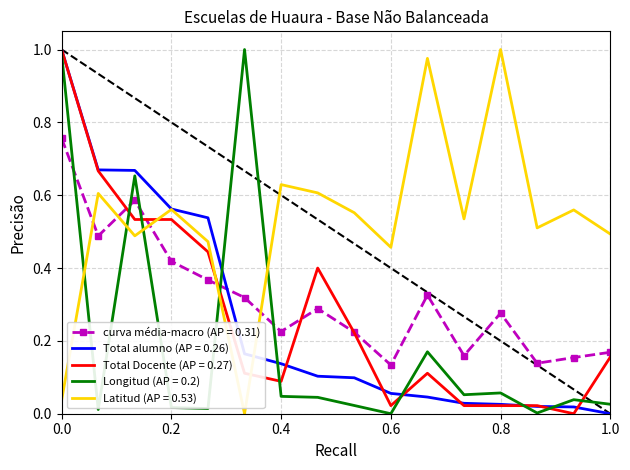

True or false: Longitud (AP = 0.2) and curva média-macro (AP = 0.31) intersect in this chart.

True